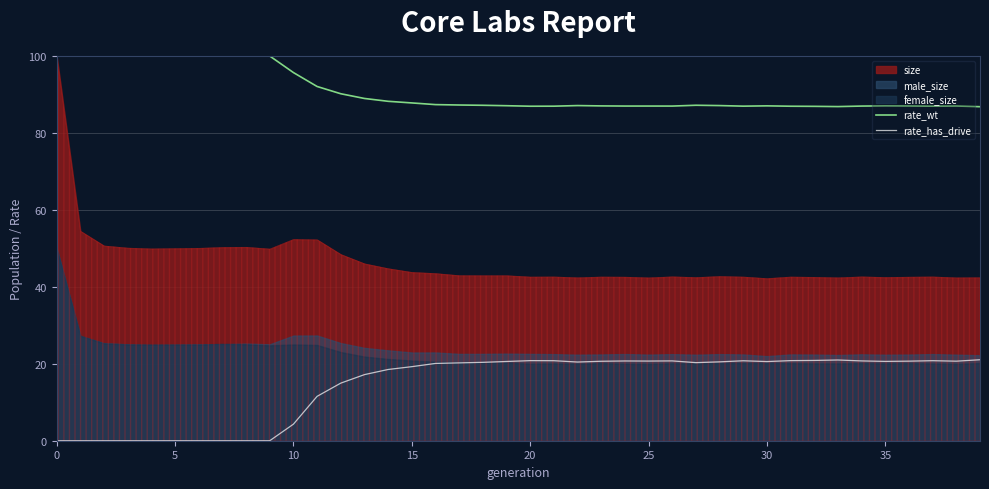

What is the average value of the rate_wt series?

90.8